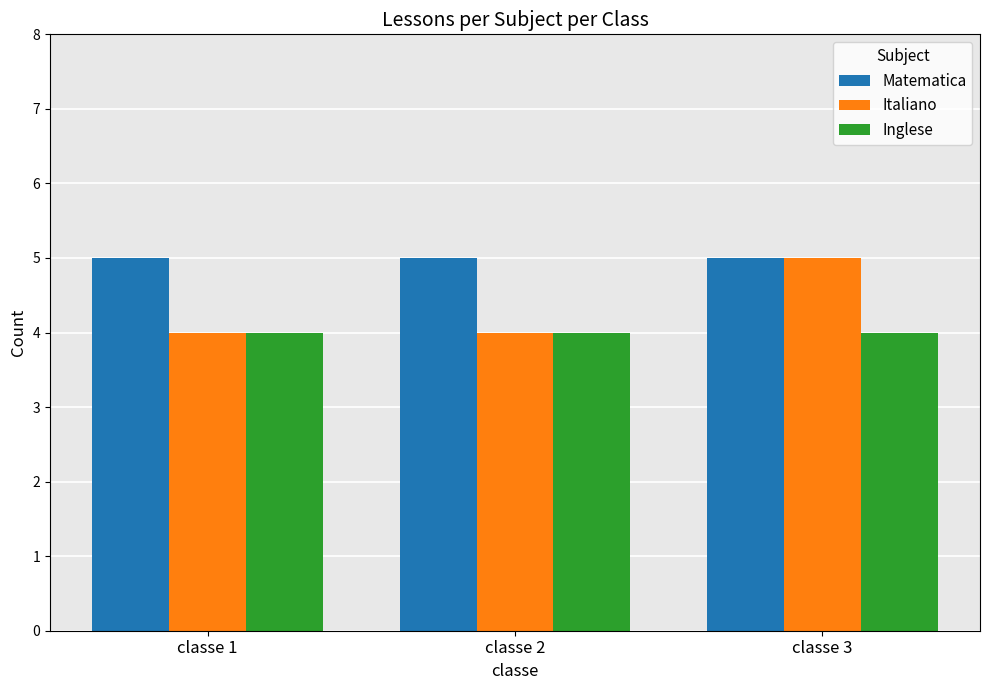

What is the maximum value for Italiano?

5